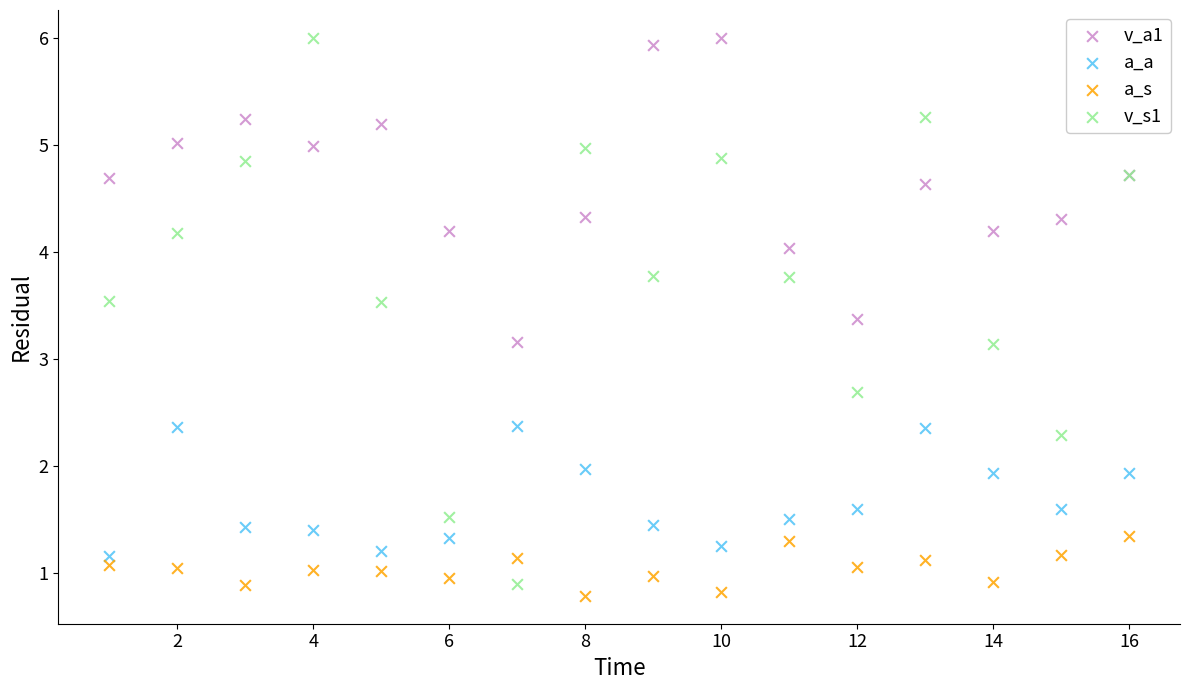

Which series has the widest spread of Y values?

v_s1